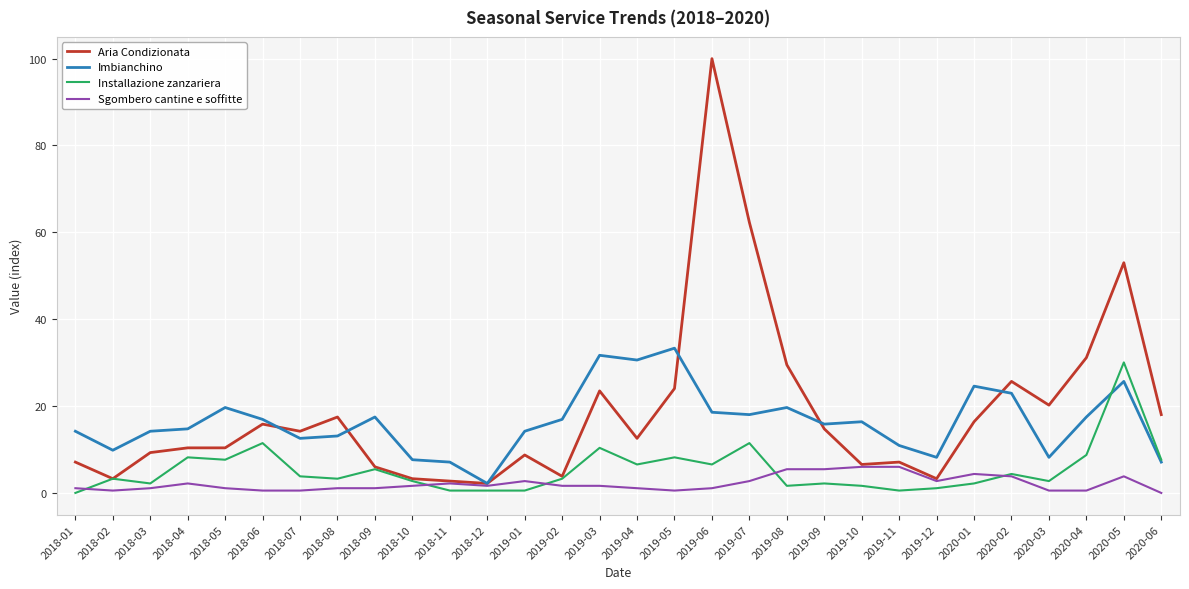

Which series has the largest range (max minus min)?

Aria Condizionata